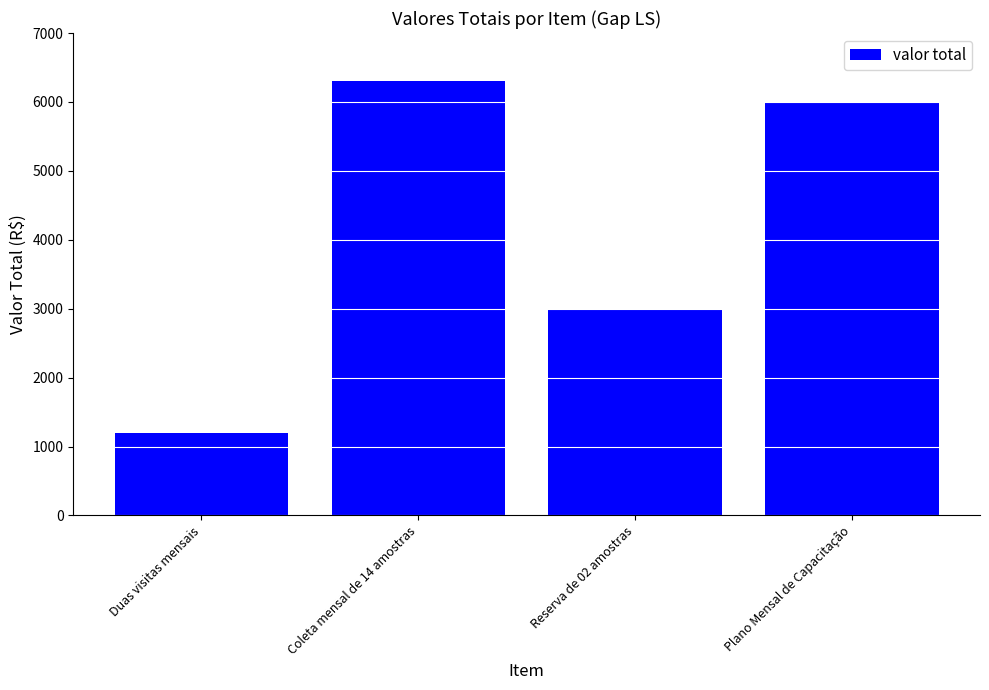

List the labels in order of value, smallest first.

Duas visitas mensais, Reserva de 02 amostras, Plano Mensal de Capacitação, Coleta mensal de 14 amostras